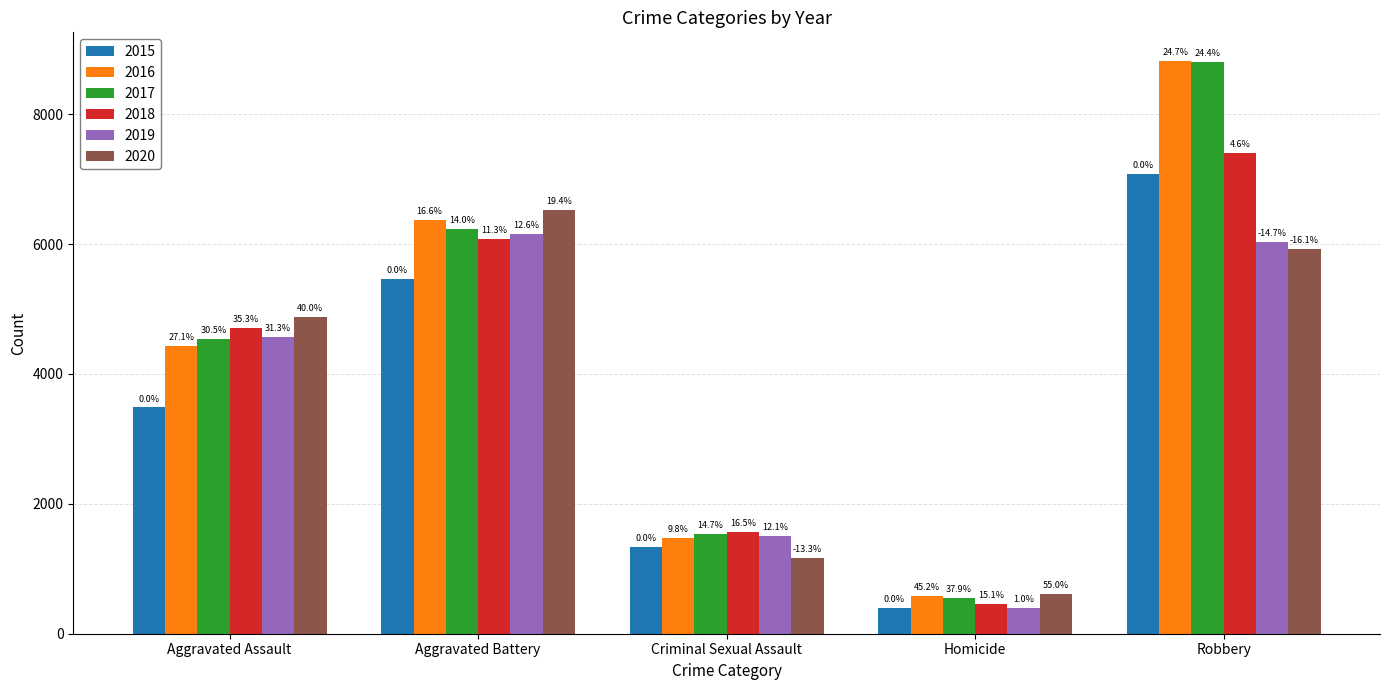

How many bars are there in total?

30